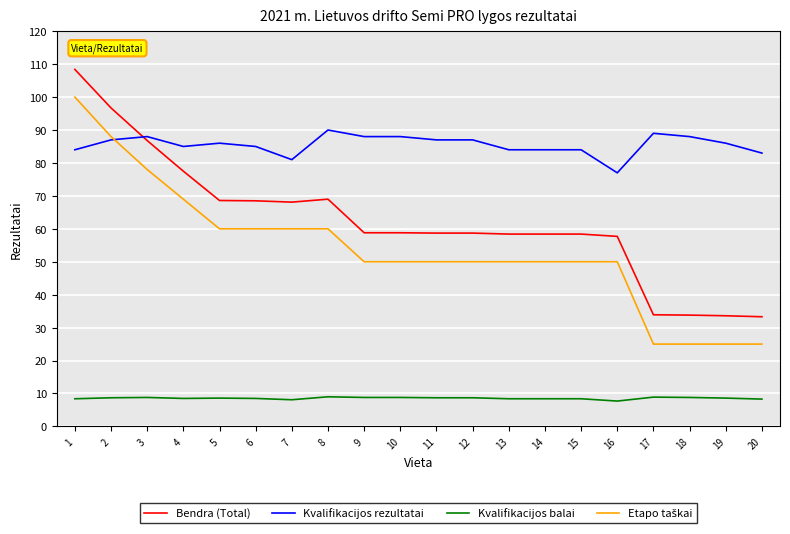

Is the value of Kvalifikacijos balai at 7 greater than the value of Bendra (Total) at 16?

No